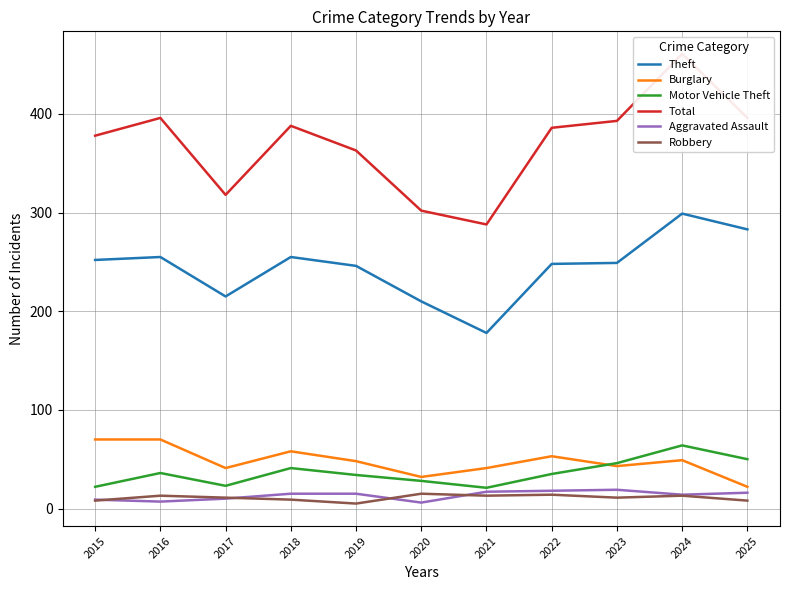

What is the sum of the Aggravated Assault values at 2017 and 2019?

25